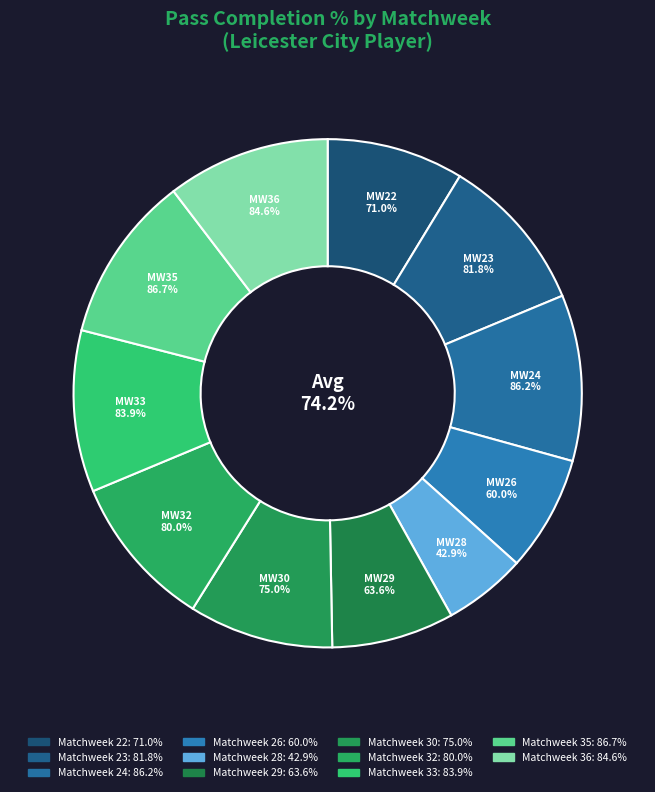

Which category has the biggest portion of the pie?

Matchweek 35